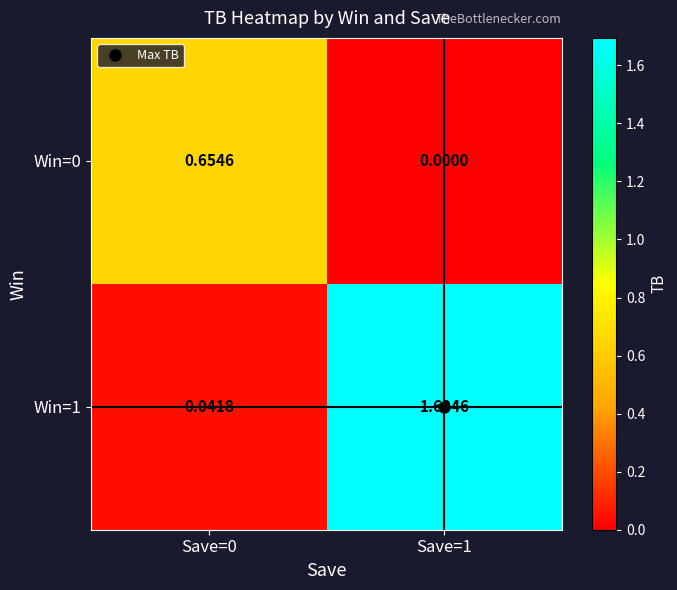

Is the value of Win=0 at Save=0 greater than the value of Win=1 at Save=0?

Yes